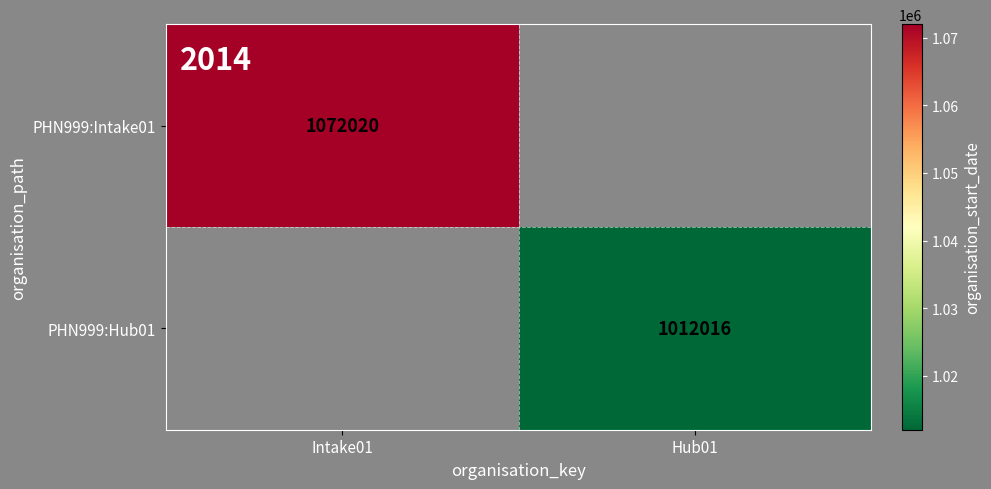

True or false: PHN999:Hub01 has a value of 1012016 at Hub01.

True